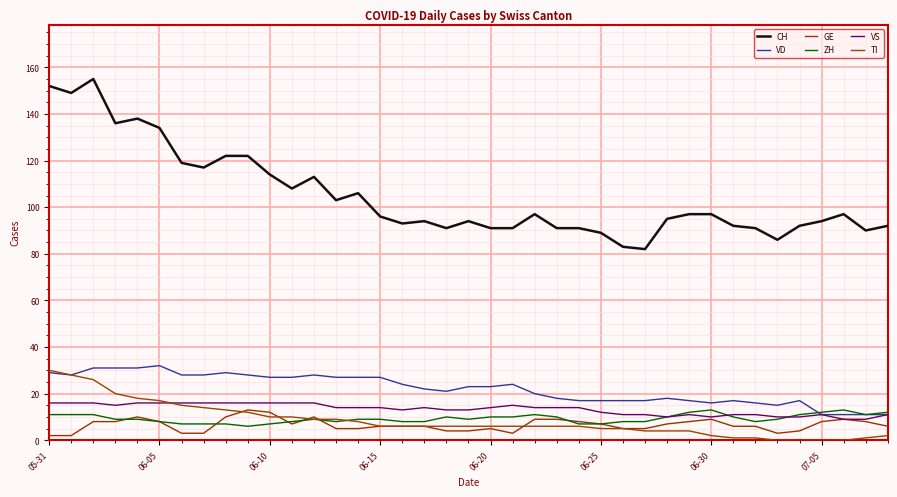

How many lines are shown in the chart?

6